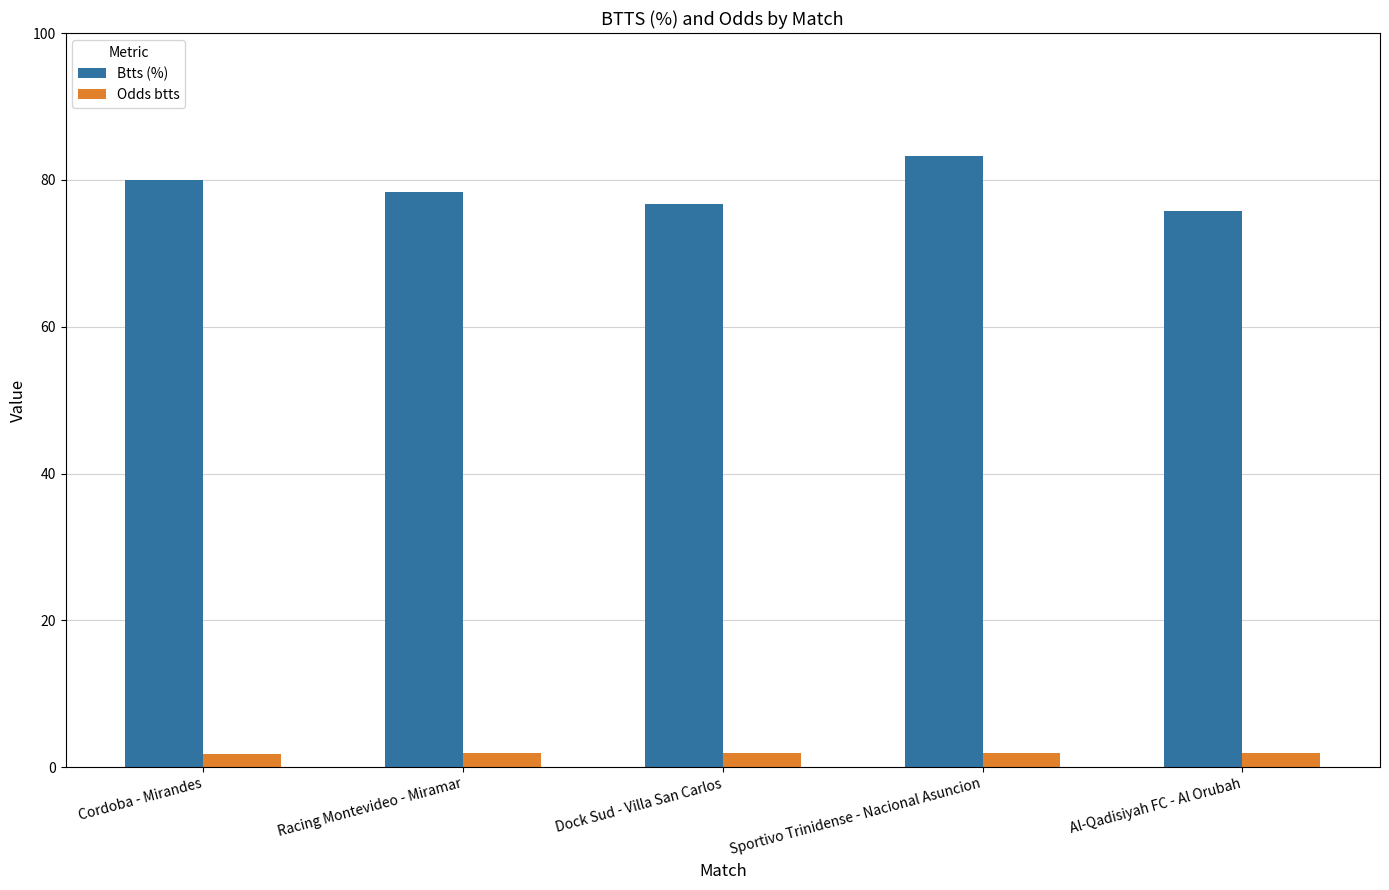

List the series in order of their overall mean, highest first.

Btts (%), Odds btts